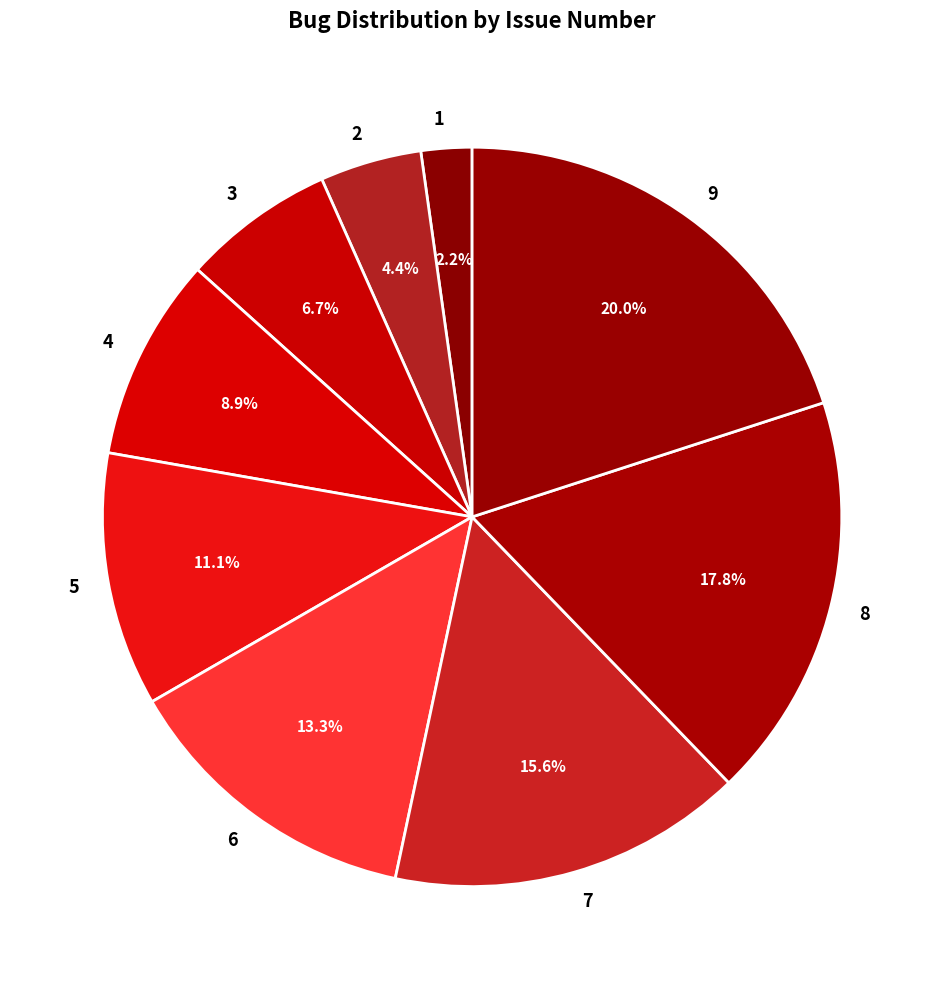

How many segments does this pie chart have?

9